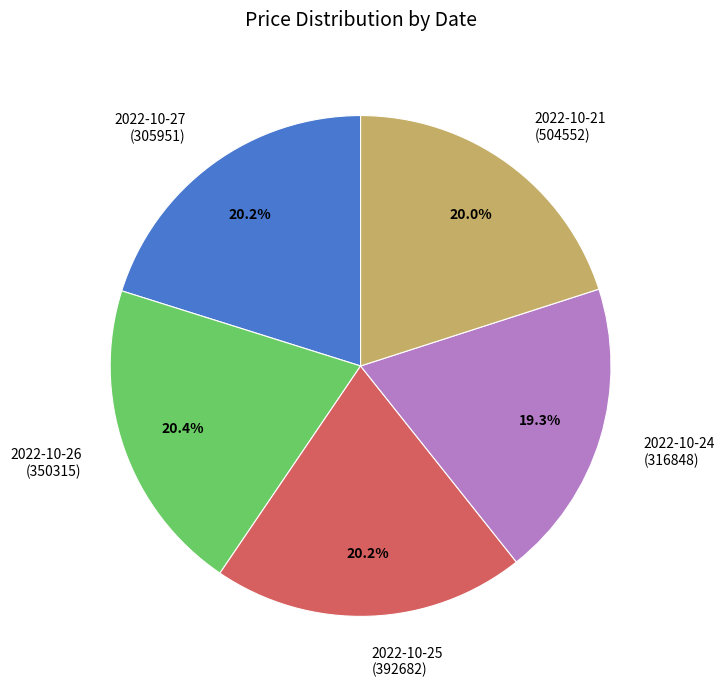

Combined, what portion of the pie is 2022-10-21 and 2022-10-24?

39.3%